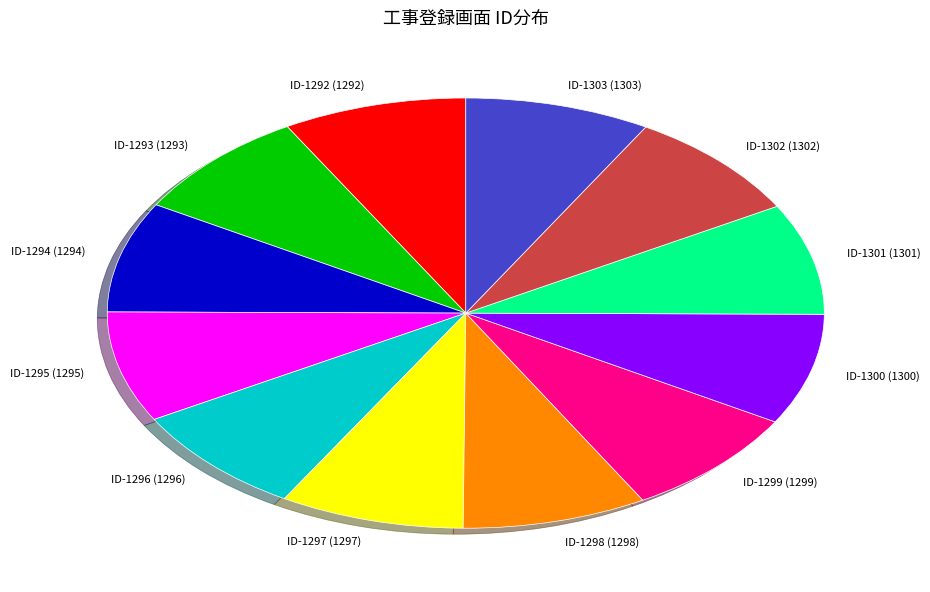

The ID-1297 slice represents 8% of the pie. True or false?

True